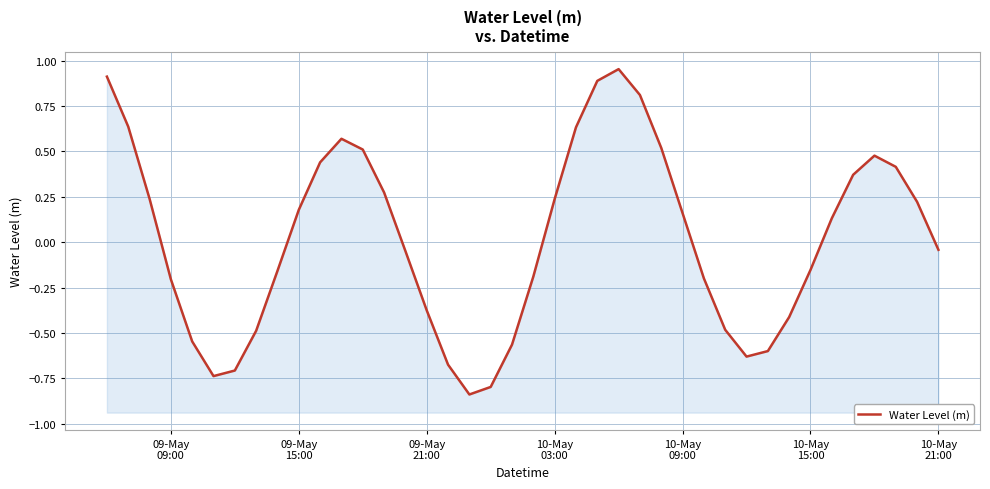

Reading left to right, what are all the values shown in this chart?

0.9	0.6	0.2	-0.2	-0.5	-0.7	-0.7	-0.5	-0.2	0.2	0.4	0.6	0.5	0.3	-0.0	-0.4	-0.7	-0.8	-0.8	-0.6	-0.2	0.2	0.6	0.9	1.0	0.8	0.5	0.2	-0.2	-0.5	-0.6	-0.6	-0.4	-0.2	0.1	0.4	0.5	0.4	0.2	-0.0